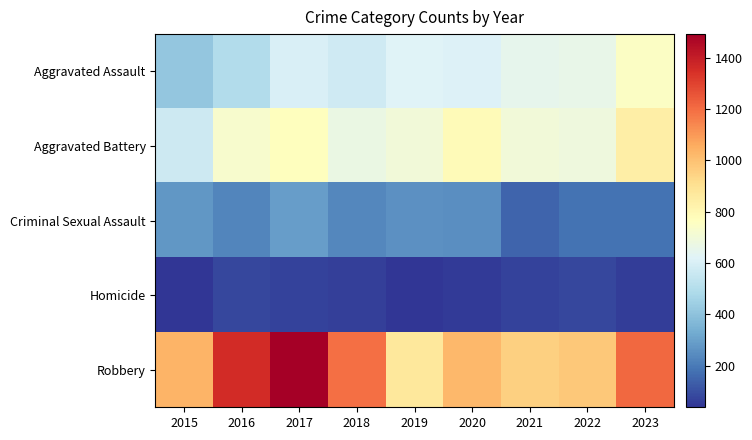

Which series changed the most between 2017 and 2020?

Robbery